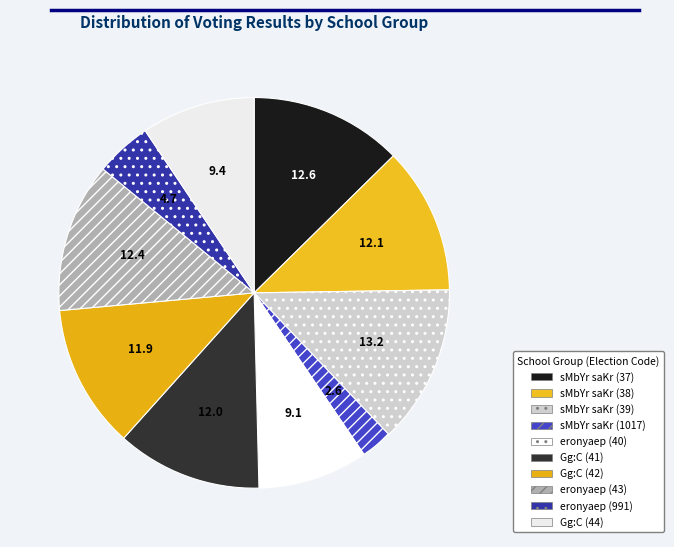

How many slices are in this pie chart?

10